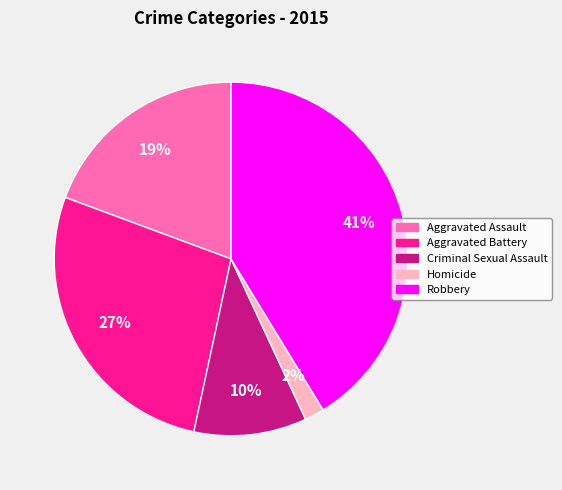

What is the smallest slice in the pie chart?

Homicide